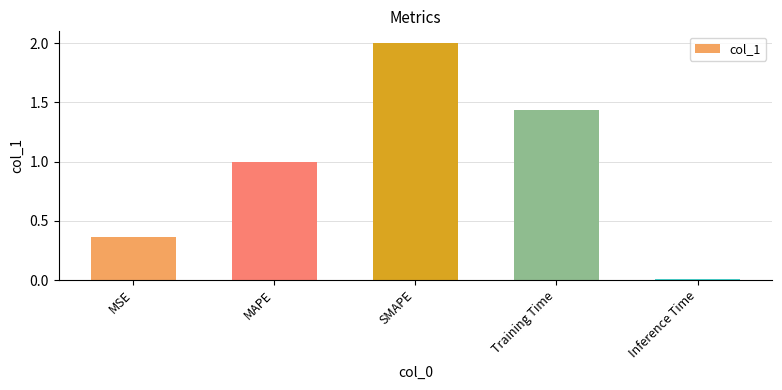

List the labels in order of value, smallest first.

Inference Time, MSE, MAPE, Training Time, SMAPE